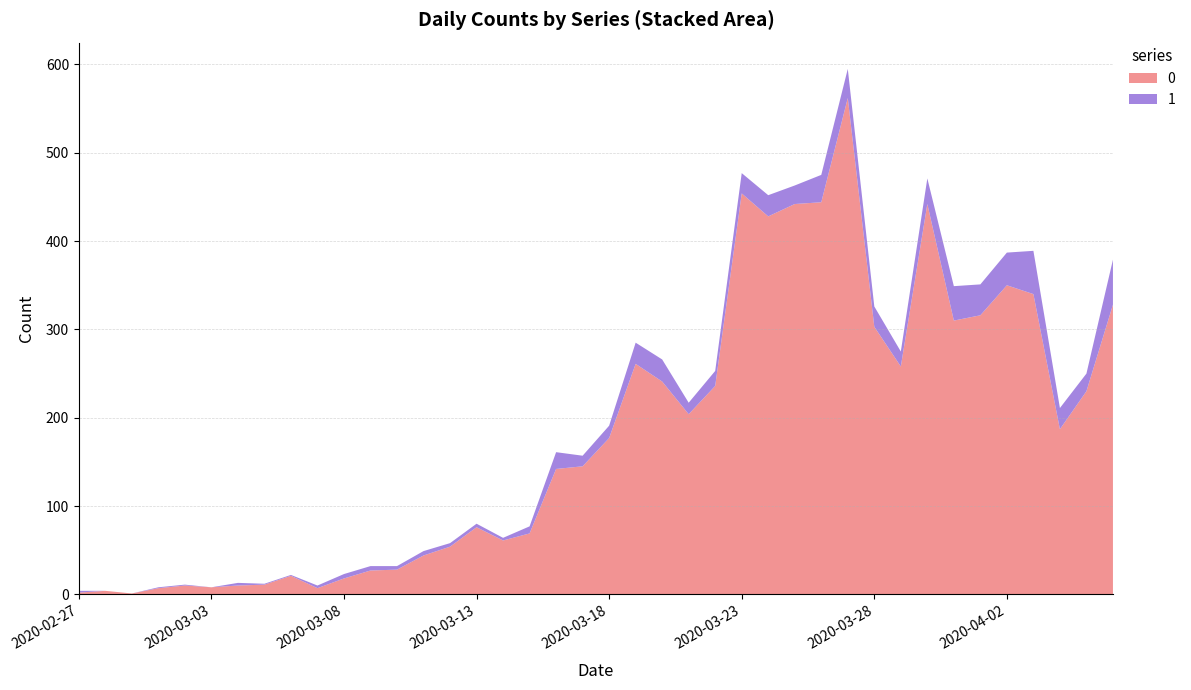

Reading right to left, list all the values displayed in this chart.

0: 328	230	187	340	350	316	310	442	258	303	562	444	442	428	454	236	204	241	261	177	145	142	69	61	76	54	44	28	27	18	7	21	11	10	8	10	7	1	4	2
1: 51	20	24	49	37	35	39	29	17	23	33	31	21	24	23	17	13	25	24	14	12	19	8	3	4	4	5	4	5	5	3	1	1	3	0	1	1	0	0	2